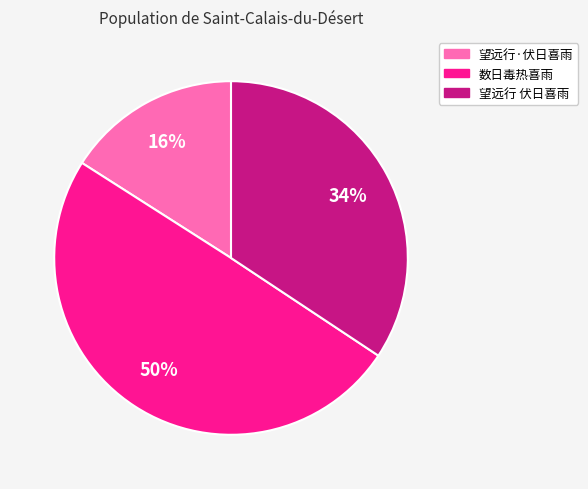

To the nearest percent, what is the average slice percentage?

33%